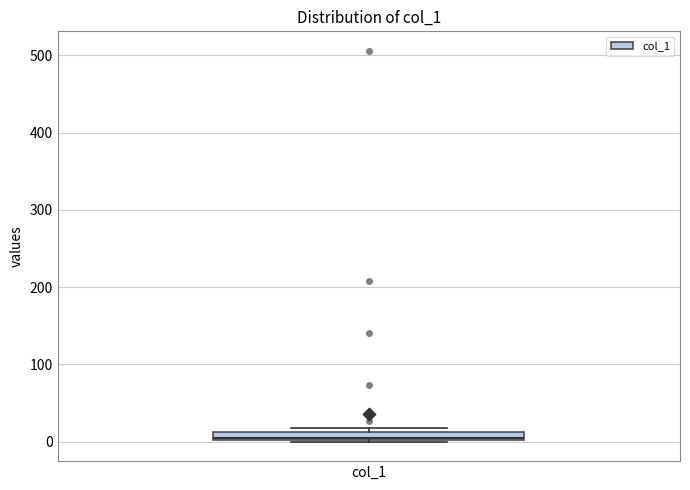

Where is the upper edge of the box for col_1 on the y-axis? The values are not printed on the chart, so give them approximately, as read against the axis.

10